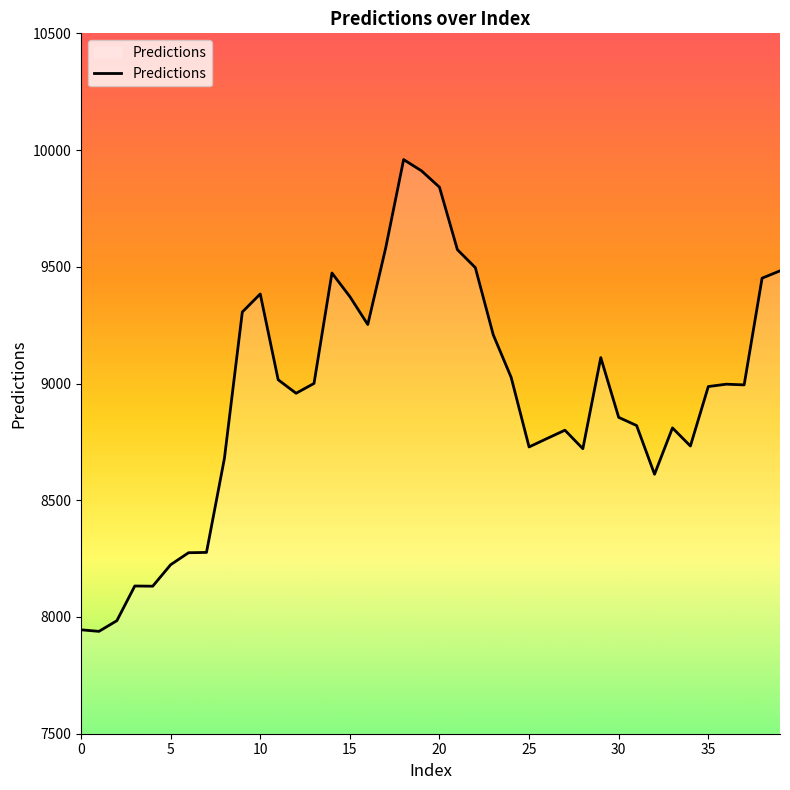

What is the smallest value displayed?

7938.4